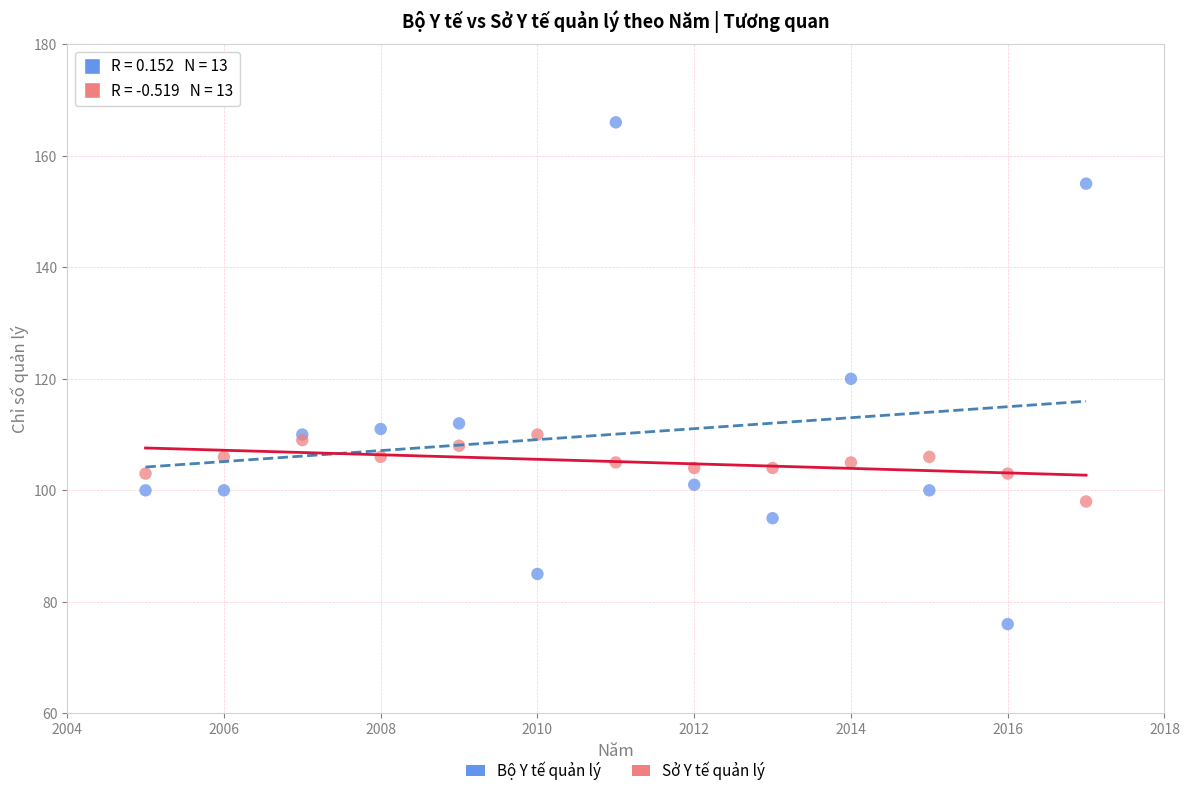

What are all the series names shown in the legend?

Bộ Y tế quản lý, Sở Y tế quản lý